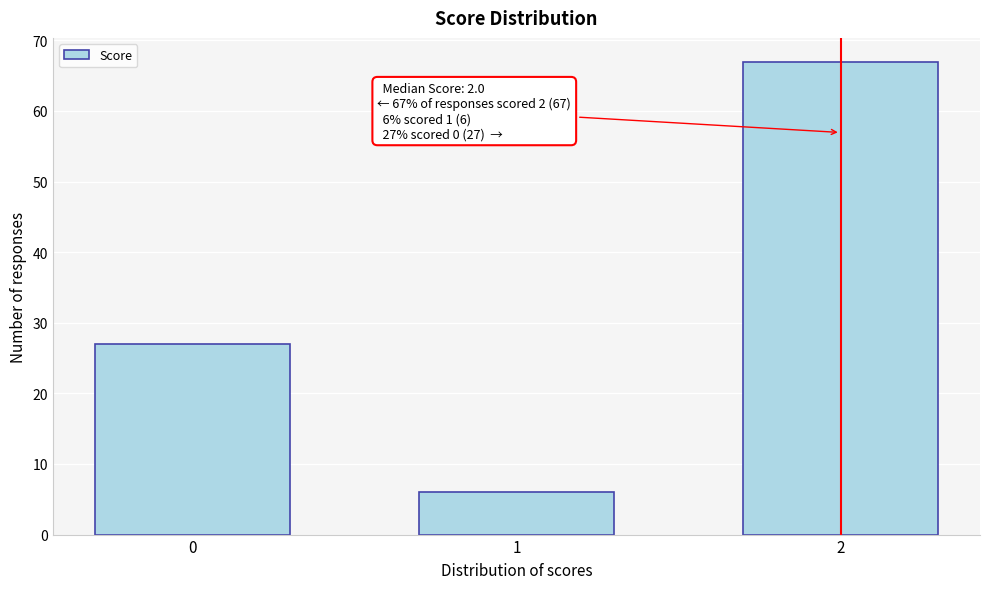

Reading right to left, transcribe all the data shown in this chart.

67	6	27